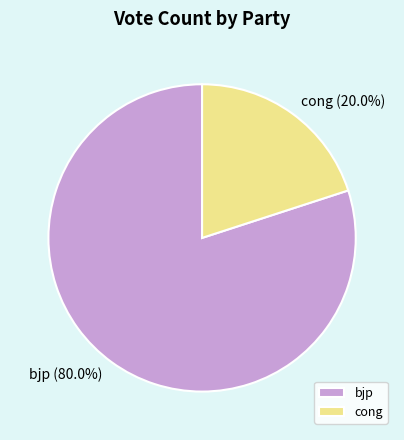

Combined, what portion of the pie is cong and bjp?

100.0%